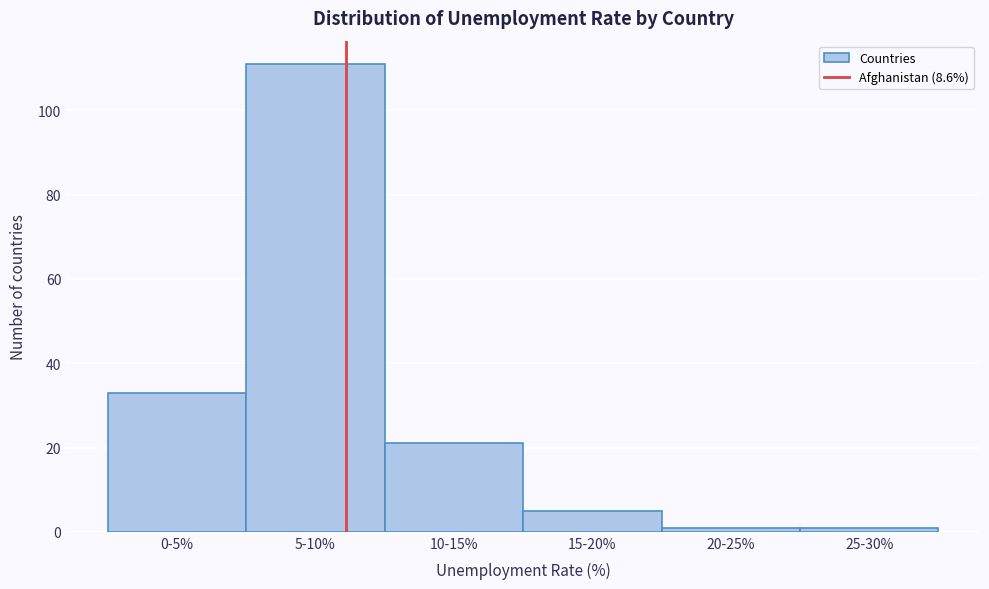

Reading left to right, list all the values displayed in this chart.

33	111	21	5	1	1